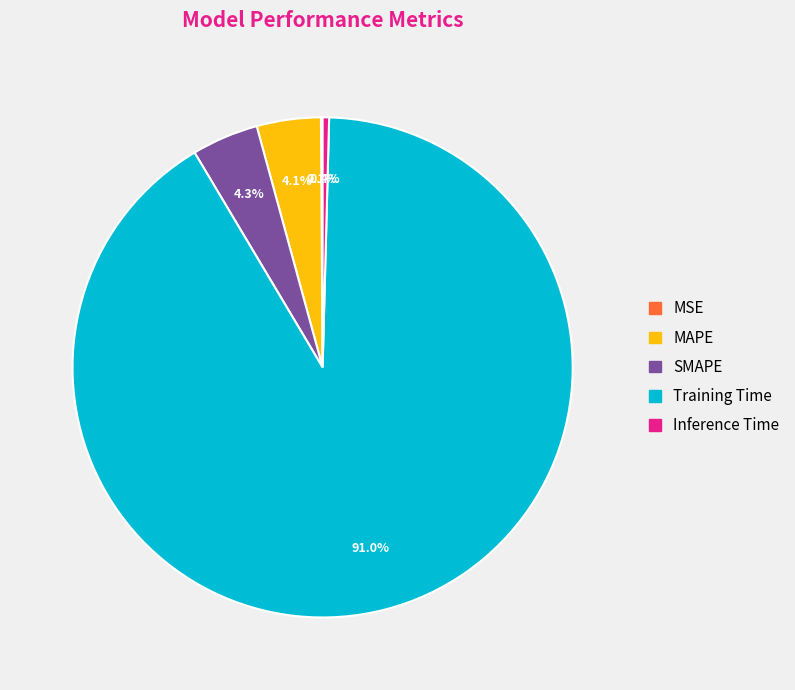

Does Training Time represent more than half of the total?

Yes